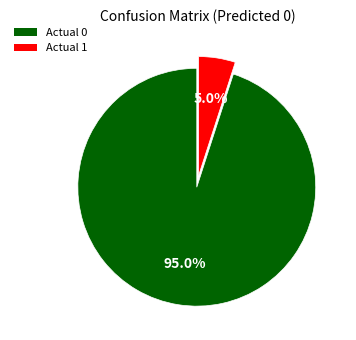

Which category has the smallest portion of the pie?

Actual 1